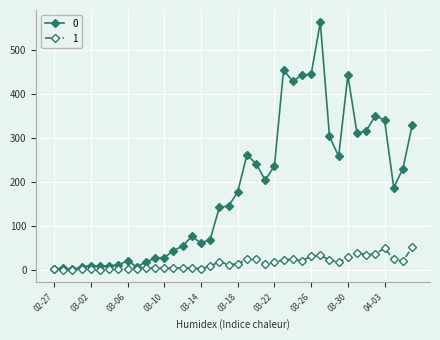

At how many categories does at least one series exceed 152?

20